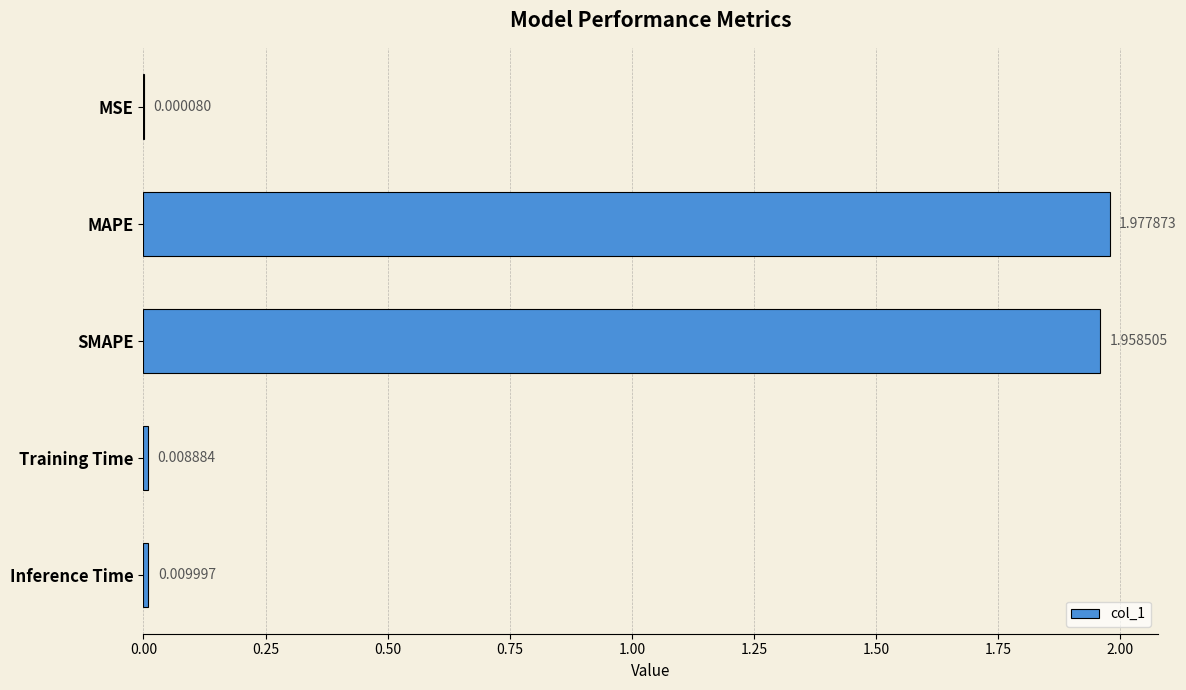

Which label corresponds to the largest value in the chart?

MAPE